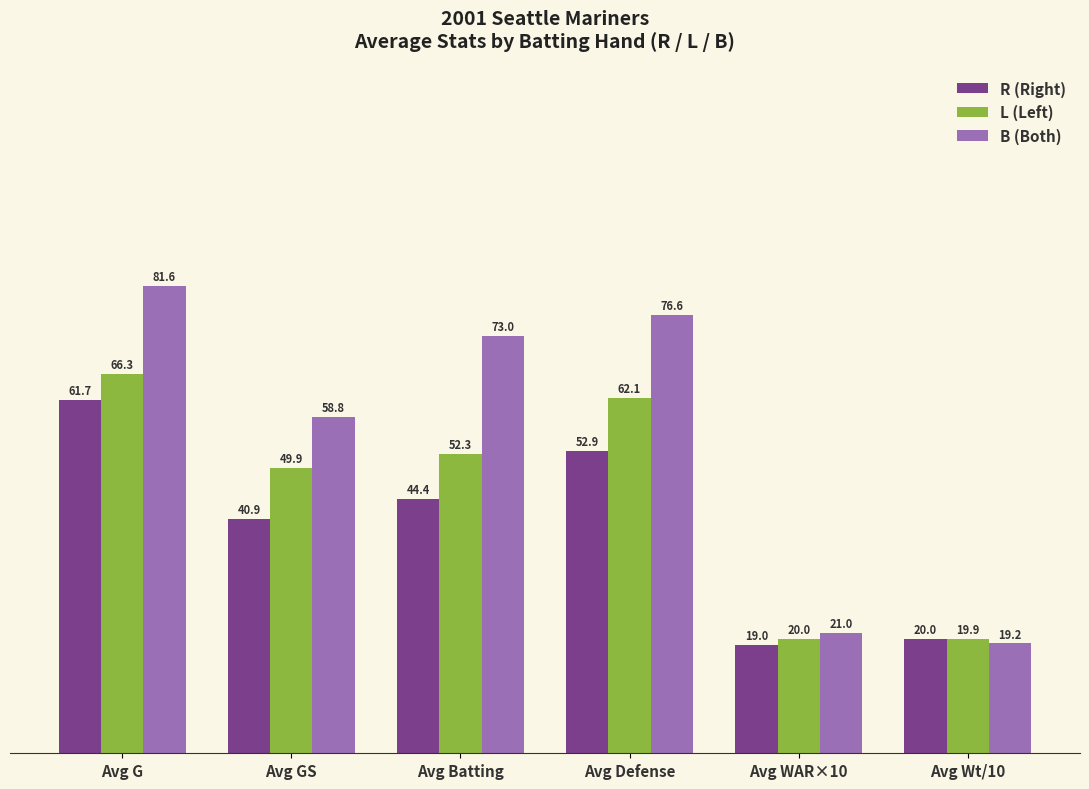

What is the difference between the second highest and second lowest values in the L (Left) series?

42.1